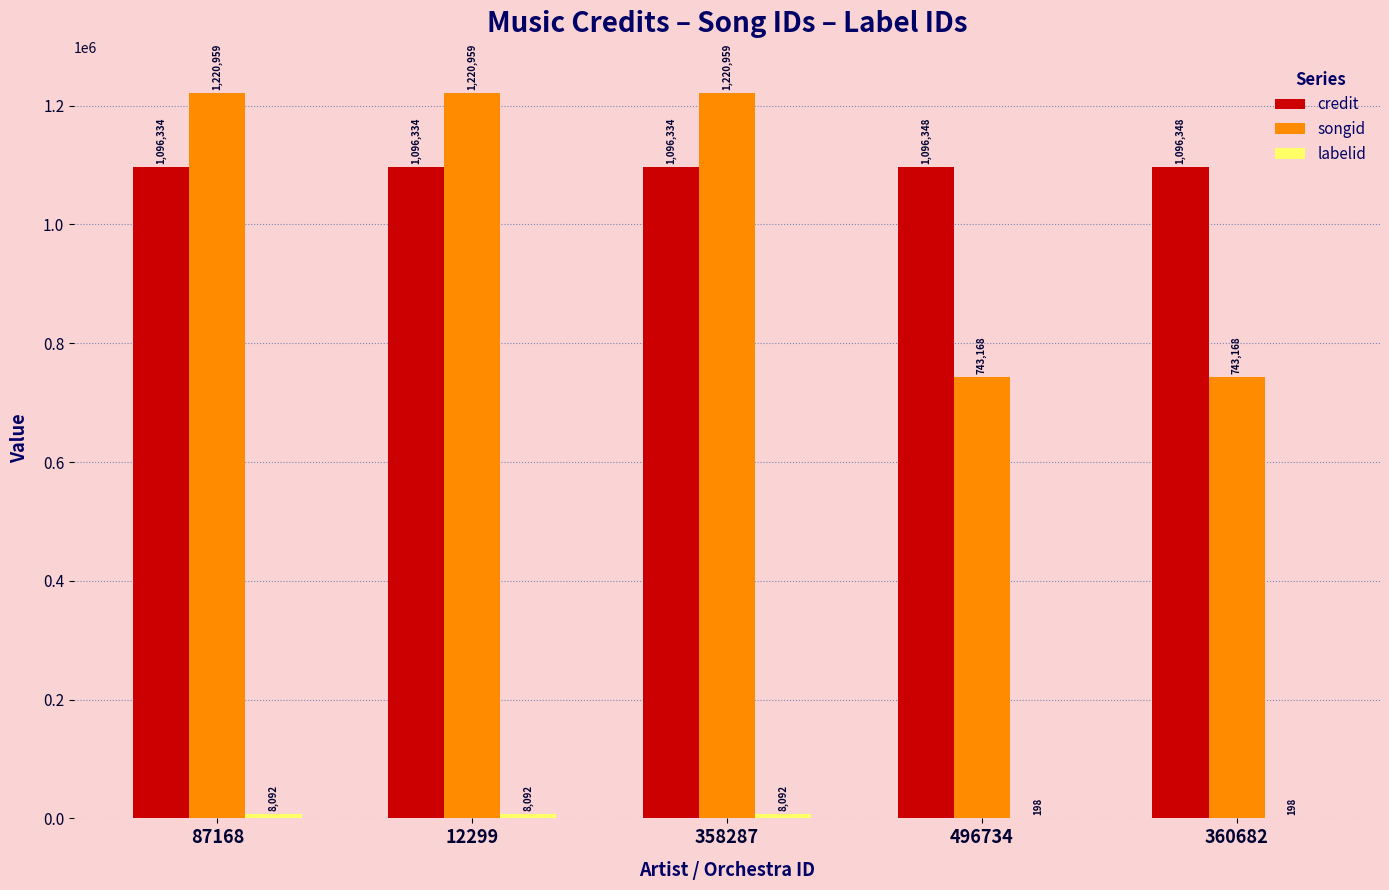

What is the sum of all credit values?

5481698